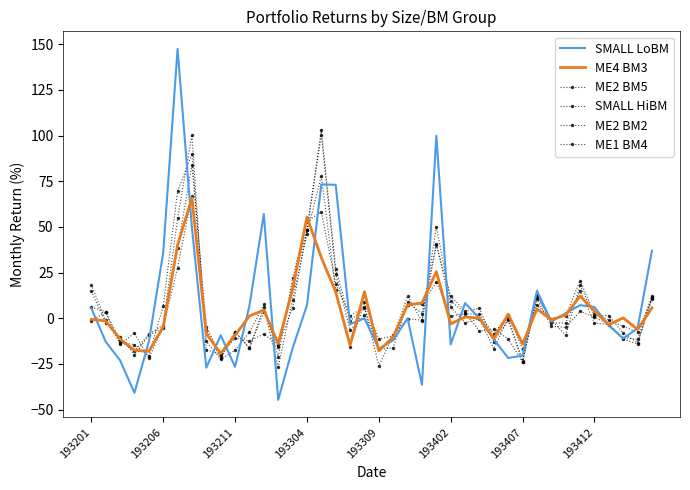

Reading left to right, extract all data points from this chart.

SMALL LoBM: 5.5	-12.8	-23.0	-40.8	-12.9	35.8	147.5	49.5	-27.0	-9.3	-26.5	6.9	57.1	-44.6	-16.4	7.1	73.3	73.1	-3.2	0.0	-16.7	-12.0	0.0	-36.4	100.0	-14.3	8.3	0.0	-11.5	-21.7	-20.4	15.1	-1.8	2.9	7.2	6.2	-4.0	-11.1	-5.5	37.0
ME4 BM3: -0.6	-1.4	-11.3	-17.4	-18.1	-4.7	40.0	65.9	-8.4	-19.2	-9.2	1.3	4.5	-13.8	15.9	55.5	33.2	14.4	-14.7	14.5	-17.8	-10.2	7.4	8.4	25.6	-3.1	0.7	0.1	-11.1	2.2	-14.0	5.1	-0.8	1.8	12.2	3.9	-3.5	0.2	-6.1	5.7
ME2 BM5: 18.4	-1.1	-13.2	-14.4	-20.5	6.5	69.5	90.0	-12.6	-22.5	-17.4	-7.6	7.6	-21.1	22.0	53.2	58.1	19.0	1.2	6.5	-26.2	-9.0	-0.2	-1.0	50.1	9.3	3.1	-7.0	-6.1	-11.3	-23.9	10.6	-4.4	-5.0	3.9	0.6	-3.2	-11.4	-14.1	11.6
SMALL HiBM: 6.1	3.6	-12.4	-17.9	-8.8	-3.7	54.8	100.4	-17.1	-19.8	-7.3	-16.3	3.7	-15.9	18.5	48.2	100.5	24.3	-6.3	1.6	-17.0	-16.1	8.7	2.6	40.9	6.2	-2.5	-0.3	-16.7	0.4	-23.2	12.9	-2.5	-2.6	15.1	-2.5	-3.4	-10.6	-11.6	12.5
ME2 BM2: -1.4	3.3	-14.1	-8.1	-21.8	-4.8	27.7	67.0	-6.4	-22.0	-7.6	-16.3	6.0	-26.7	10.2	46.3	78.1	15.4	-15.6	8.7	-11.3	-9.8	7.1	7.6	19.9	1.1	2.5	2.1	-8.7	2.1	-17.0	7.3	-0.3	1.4	20.7	2.5	-0.8	-4.4	-7.5	10.9
ME1 BM4: 14.8	-2.3	-10.3	-20.0	-9.2	-5.5	38.3	83.8	-4.5	-20.4	-10.8	-12.4	-8.7	-14.5	5.7	48.4	103.2	27.3	-1.4	5.8	-16.9	-10.2	12.2	-1.7	40.2	12.1	4.1	5.4	-12.8	-1.1	-23.9	11.9	-1.0	-9.2	18.2	1.4	1.5	-8.2	-13.3	10.4